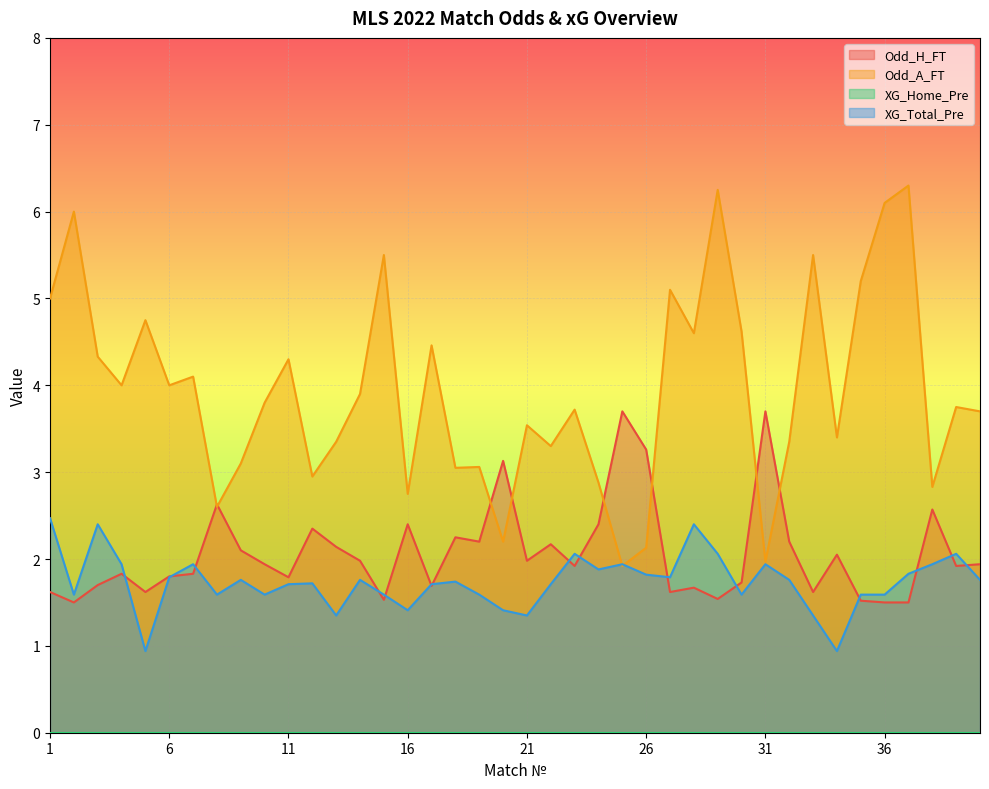

What is the total value across all series at 28?

8.7